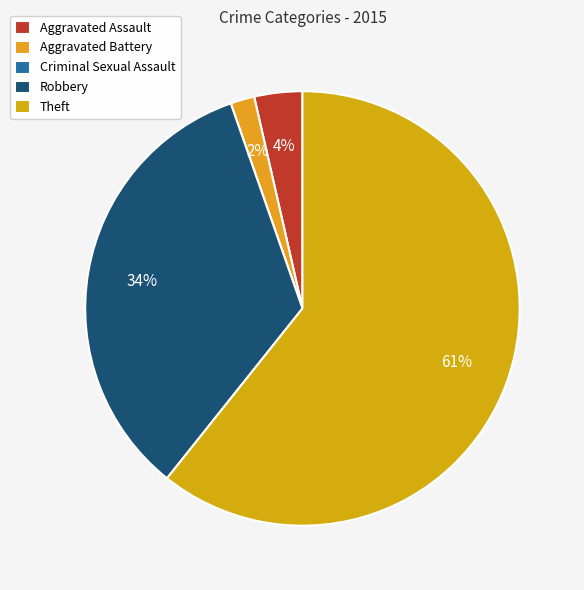

How many slices are in this pie chart?

5